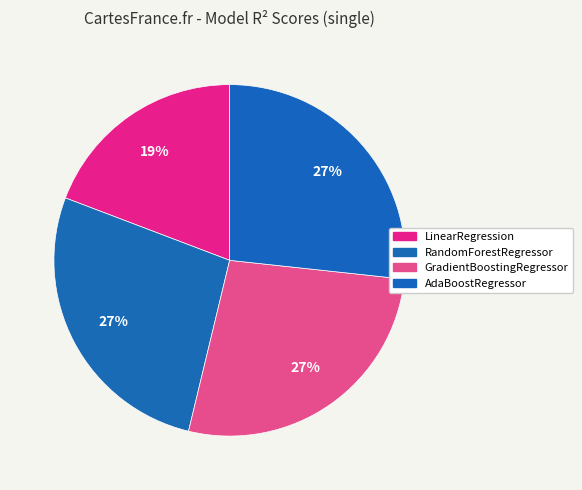

What percentage is the RandomForestRegressor slice, to the nearest percent?

27%